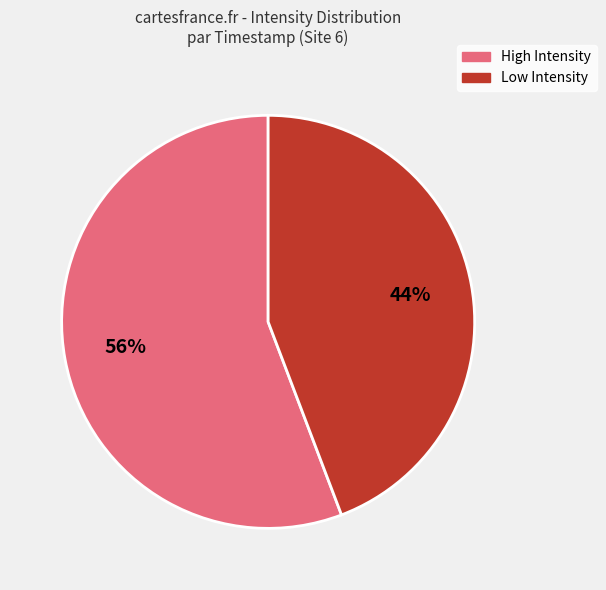

Do Low Intensity and High Intensity together represent more than half of the pie?

Yes